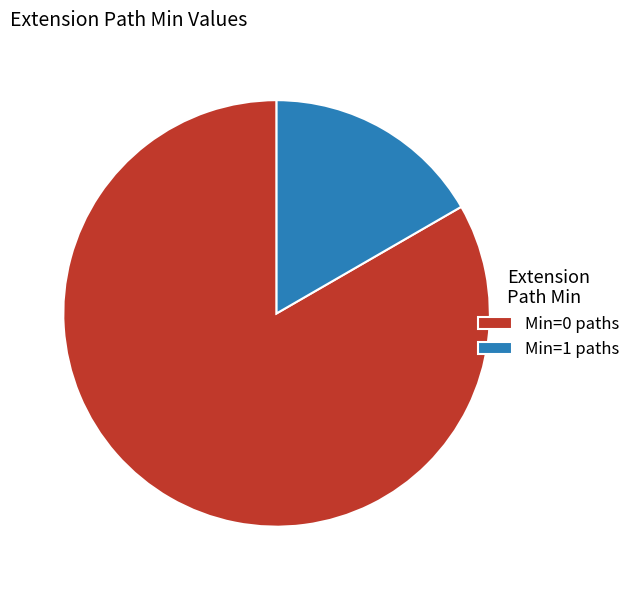

Rank the categories by value from lowest to highest.

Min=1 paths, Min=0 paths